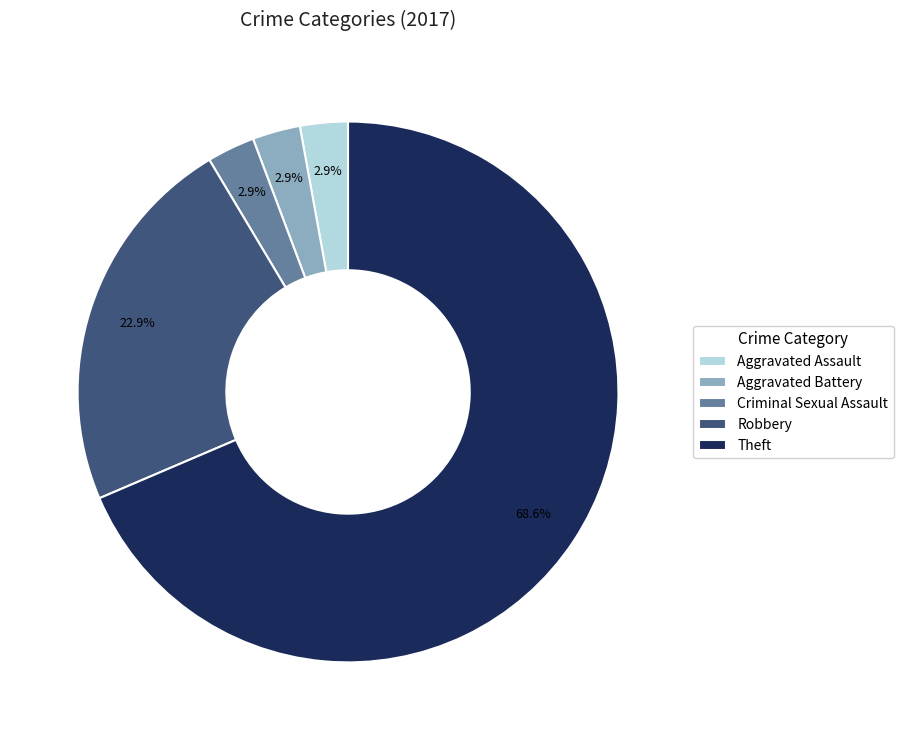

Does Theft represent more than half of the total?

Yes